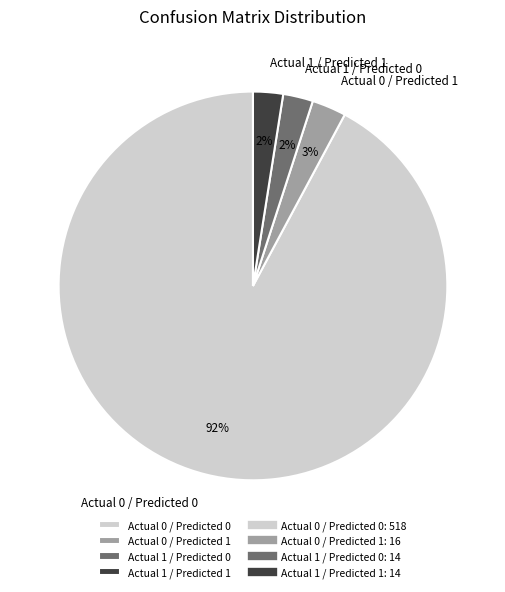

What is the largest slice in the pie chart?

Actual 0 / Predicted 0